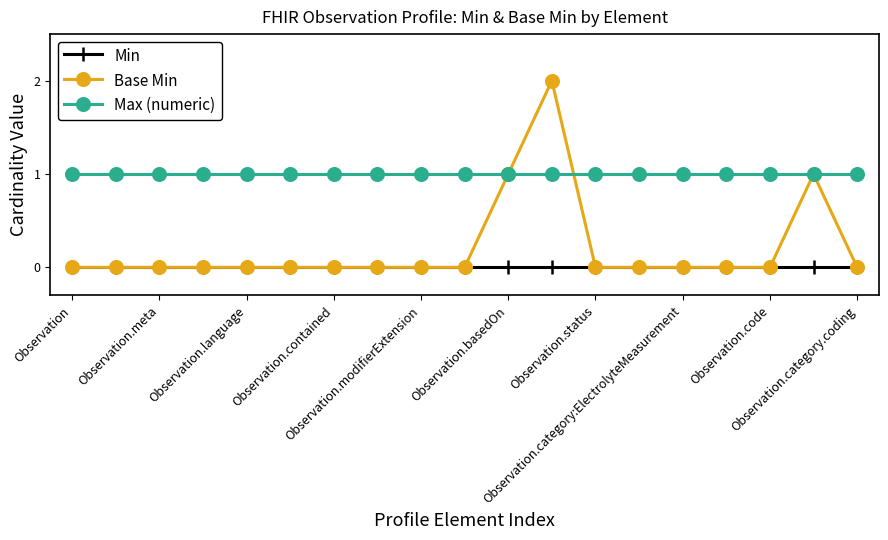

Which series has the largest range (max minus min)?

Base Min